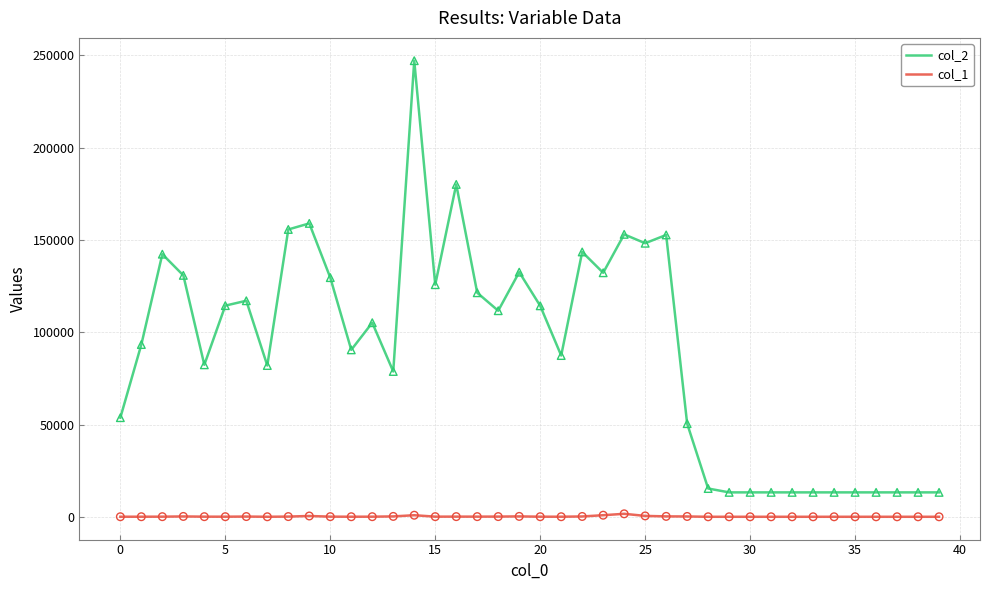

What are all the series names shown in the legend?

col_2, col_1